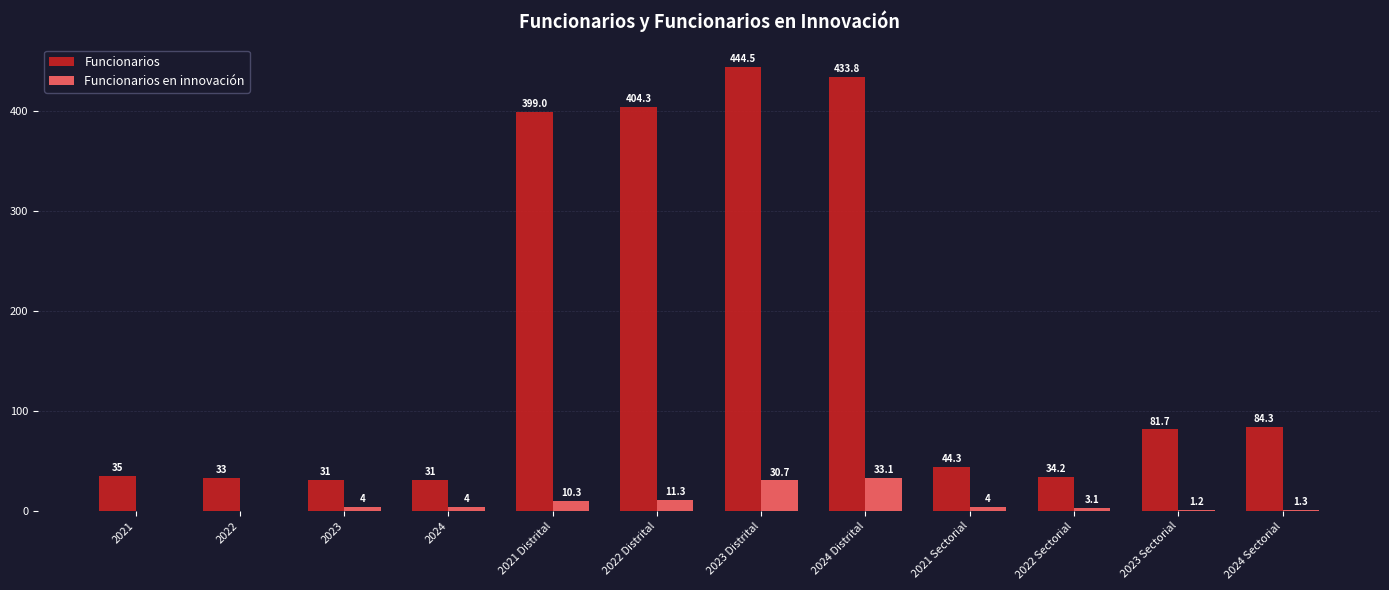

At which label does Funcionarios first exceed 81?

2021 Distrital